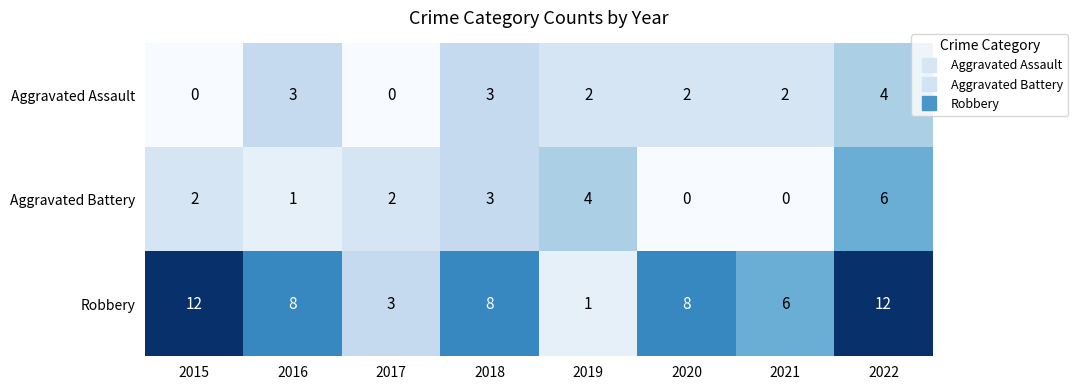

Reading left to right, list all the values displayed in this chart.

Aggravated Assault: 2015=0	2016=3	2017=0	2018=3	2019=2	2020=2	2021=2	2022=4
Aggravated Battery: 2015=2	2016=1	2017=2	2018=3	2019=4	2020=0	2021=0	2022=6
Robbery: 2015=12	2016=8	2017=3	2018=8	2019=1	2020=8	2021=6	2022=12